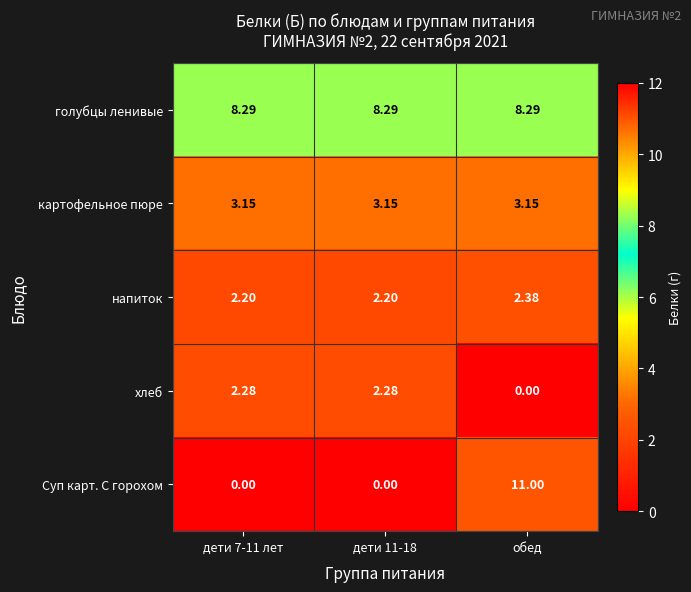

Which series changed the most between дети 7-11 лет and обед?

Суп карт. С горохом